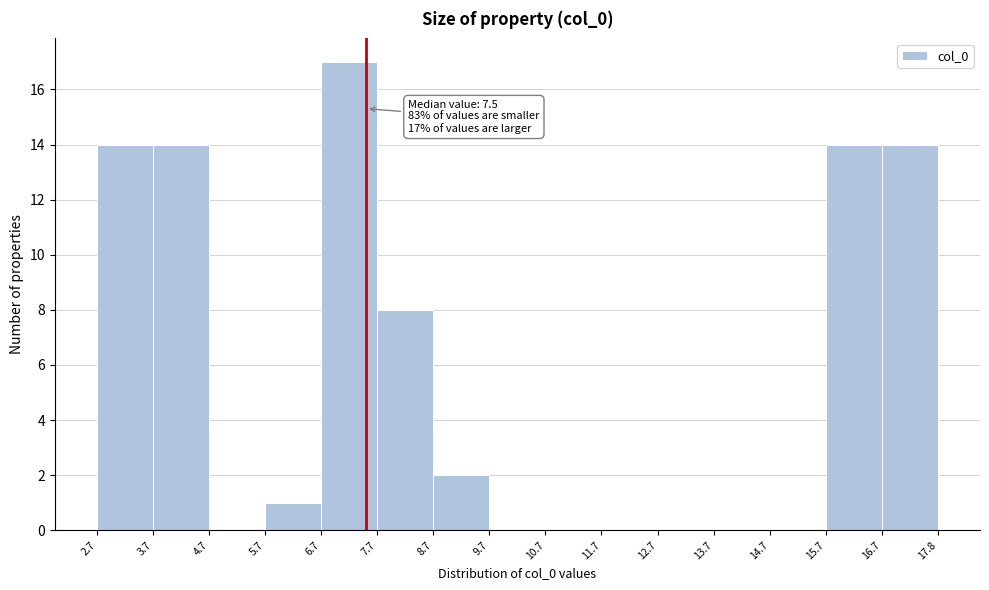

Over which range of the x-axis is the bar tallest?

6.7 to 7.7